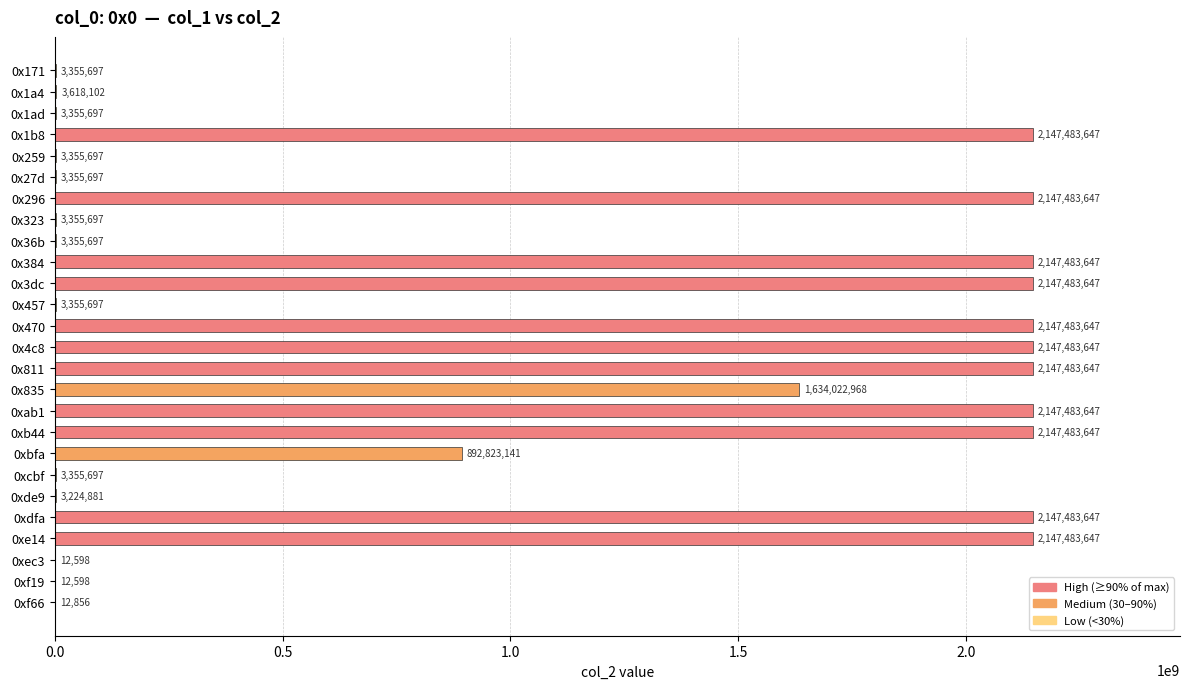

The value at 0xbfa is 1259716234. True or false?

False